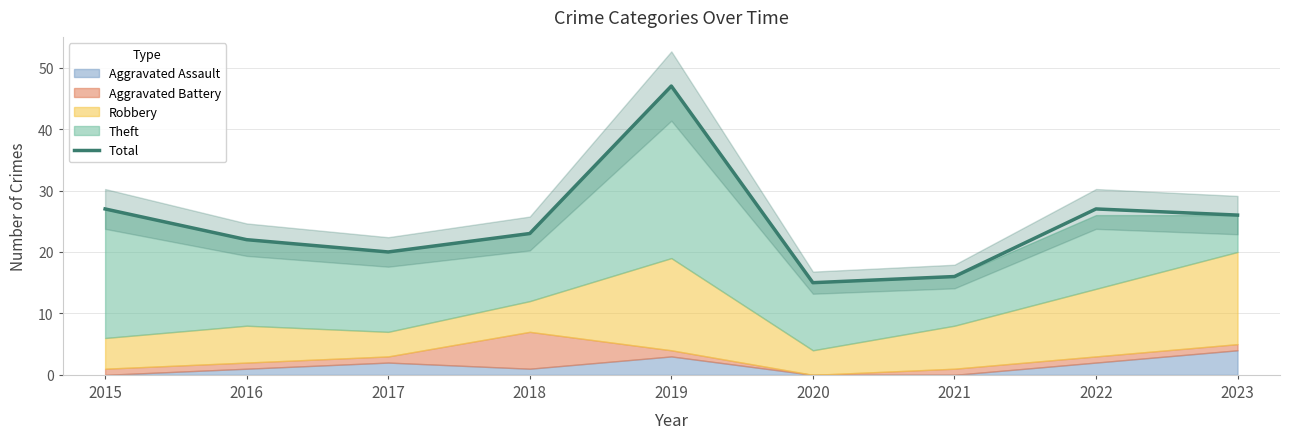

Where is the first local maximum?

2019